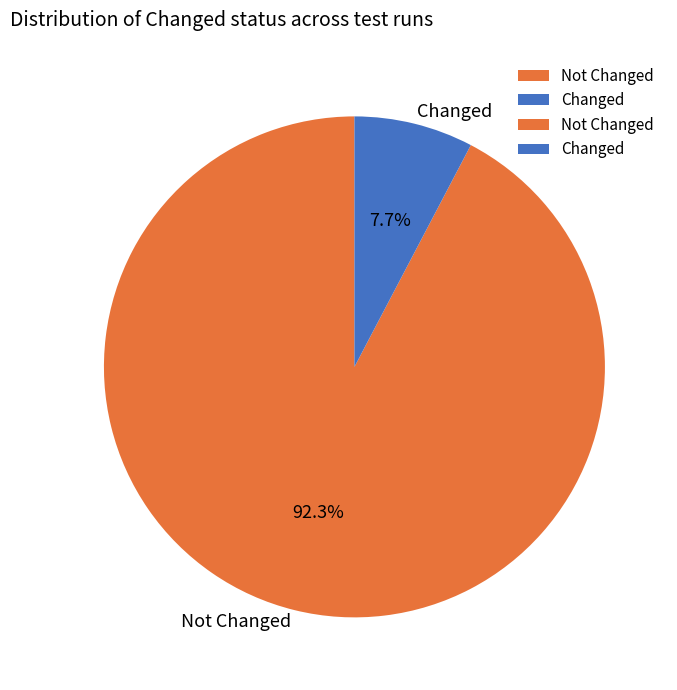

Which category has the smallest portion of the pie?

Changed